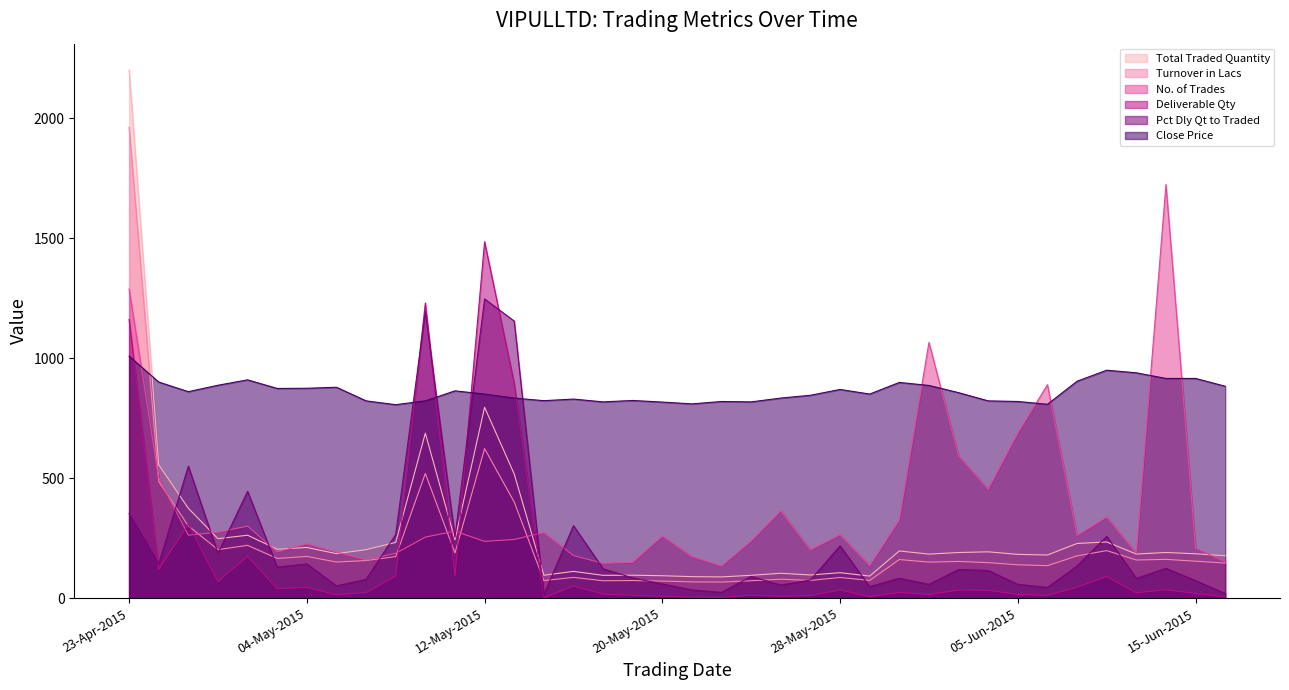

Count the number of data series in this chart.

6